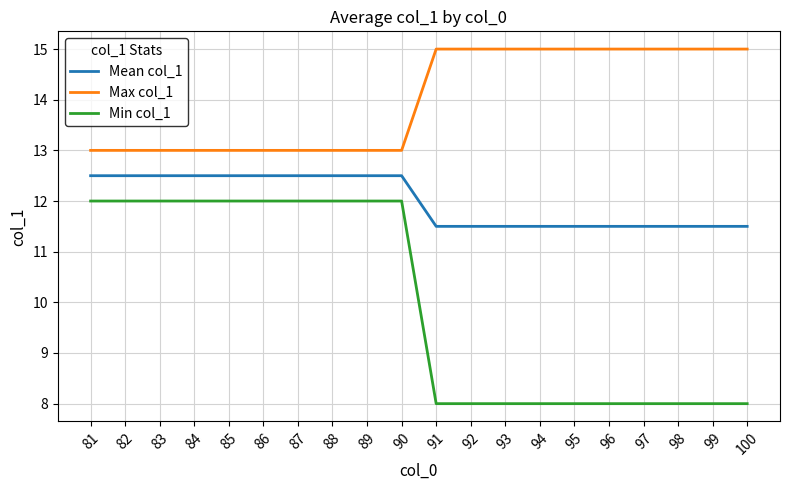

True or false: Mean col_1 and Min col_1 intersect in this chart.

False